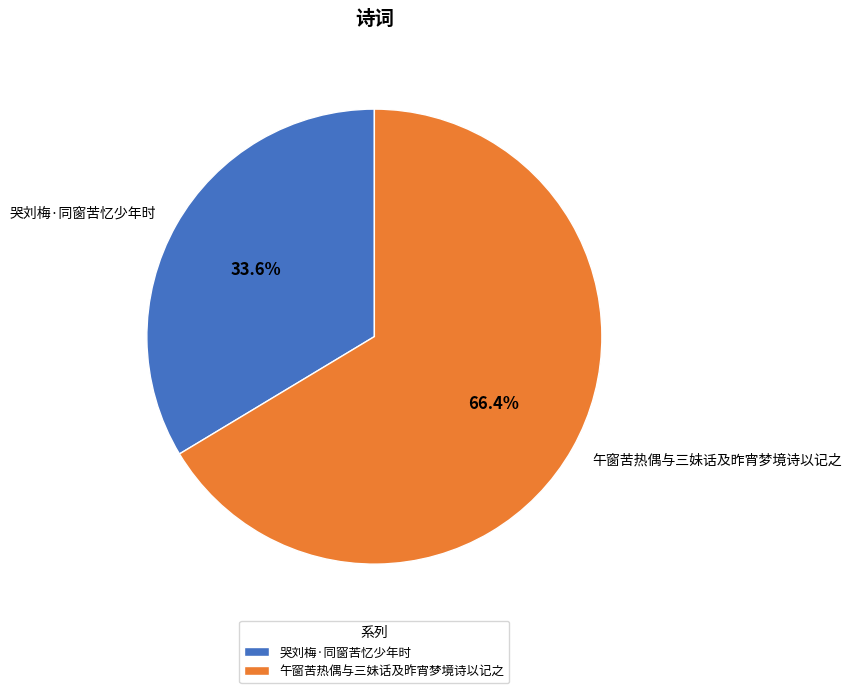

To the nearest percent, what percentage of the pie is 哭刘梅·同窗苦忆少年时?

34%